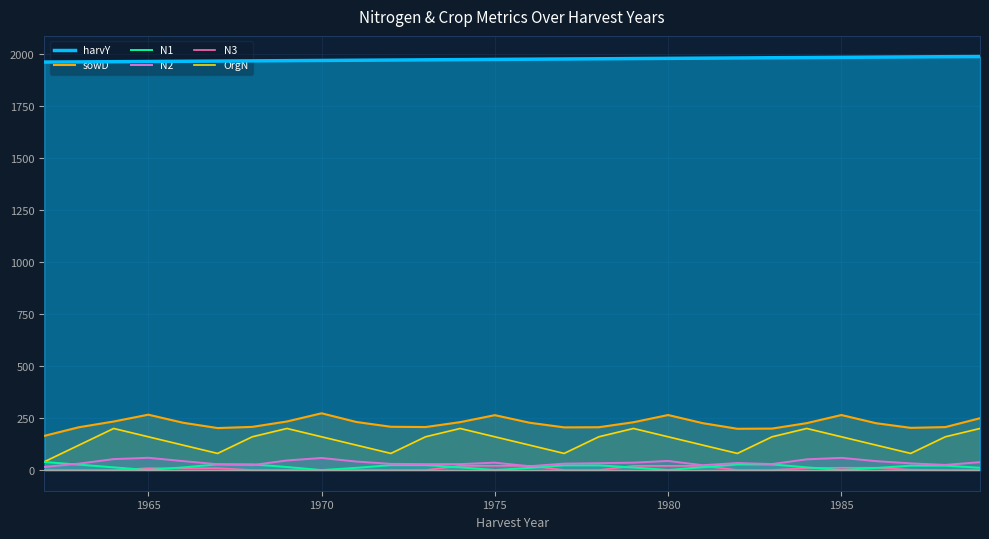

Which series has the largest total across all categories?

harvY